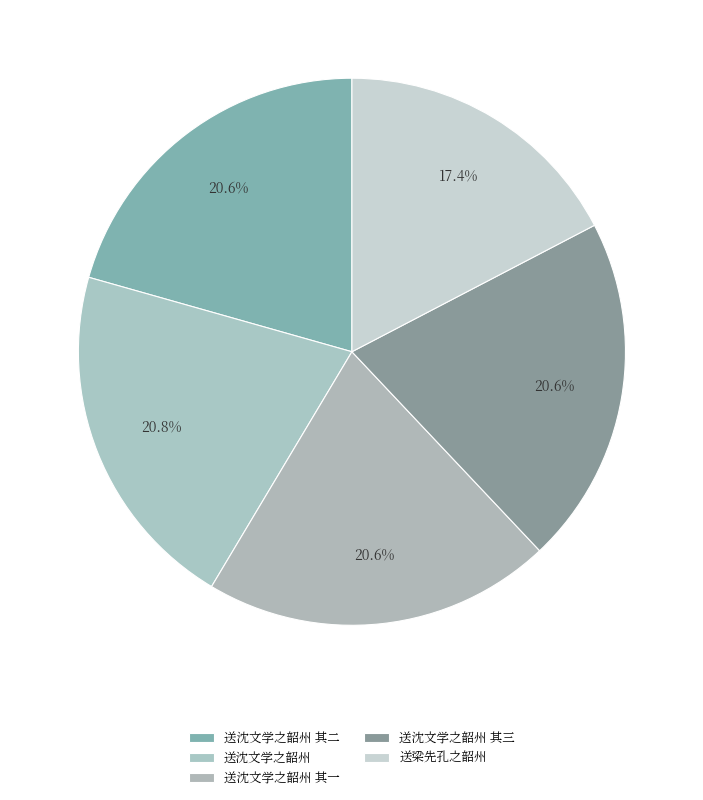

To the nearest percent, what is the average slice percentage?

20%